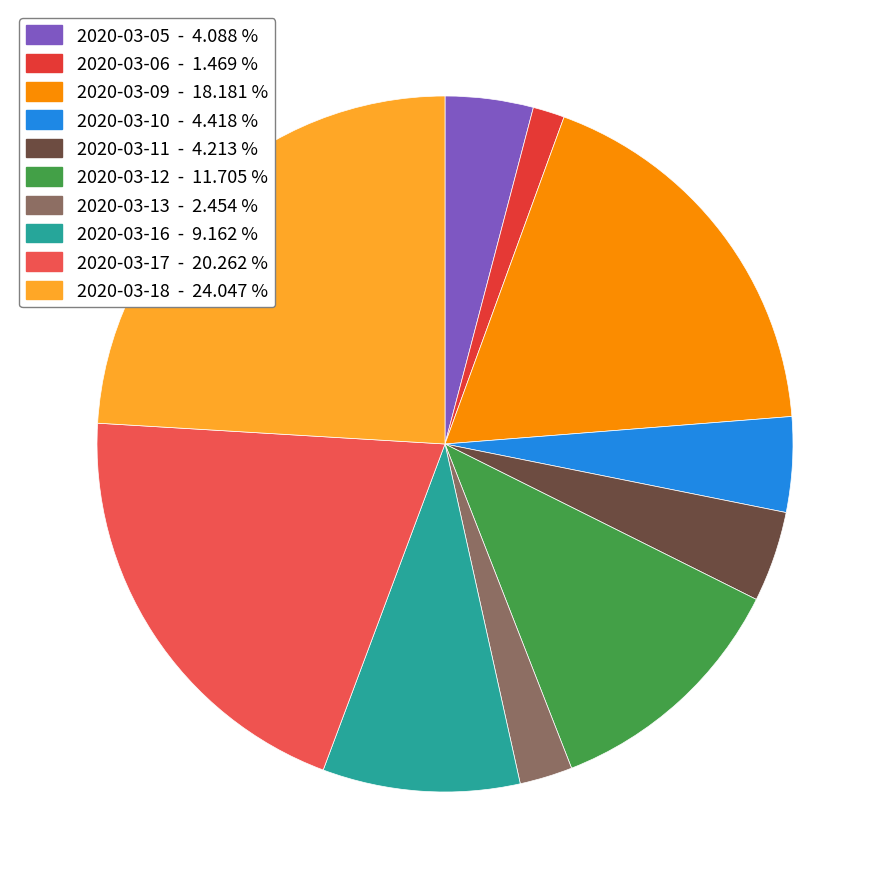

To the nearest percent, what is the combined percentage of 2020-03-06 and 2020-03-10?

6%